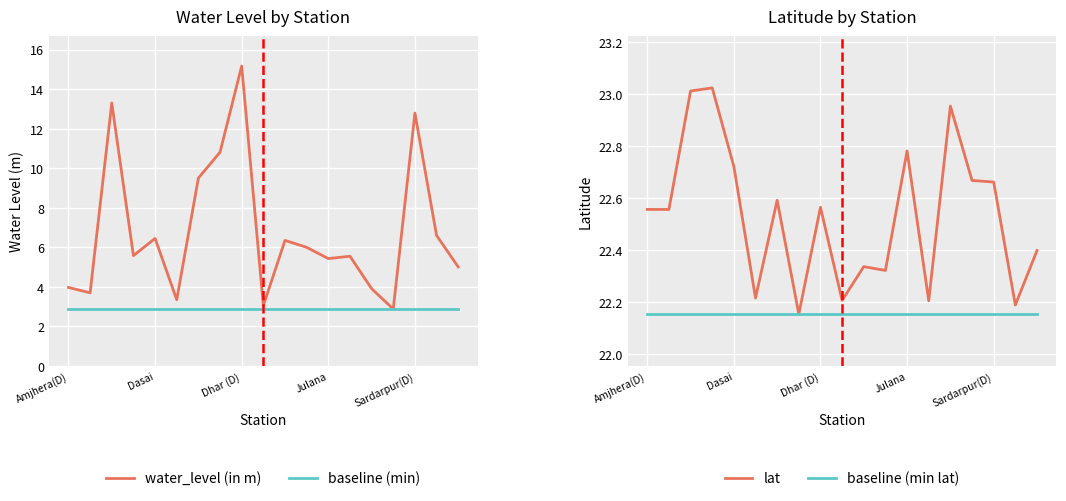

Reading left to right, what are all the values shown in this chart?

water_level (in m): 4.0	3.7	13.3	5.6	6.5	3.4	9.5	10.8	15.2	3.0	6.3	6.0	5.4	5.5	3.9	2.9	12.8	6.6	5.0
baseline (min): 2.9	2.9	2.9	2.9	2.9	2.9	2.9	2.9	2.9	2.9	2.9	2.9	2.9	2.9	2.9	2.9	2.9	2.9	2.9
lat: 22.6	22.6	23.0	23.0	22.7	22.2	22.6	22.2	22.6	22.2	22.3	22.3	22.8	22.2	23.0	22.7	22.7	22.2	22.4
baseline (min lat): 22.2	22.2	22.2	22.2	22.2	22.2	22.2	22.2	22.2	22.2	22.2	22.2	22.2	22.2	22.2	22.2	22.2	22.2	22.2